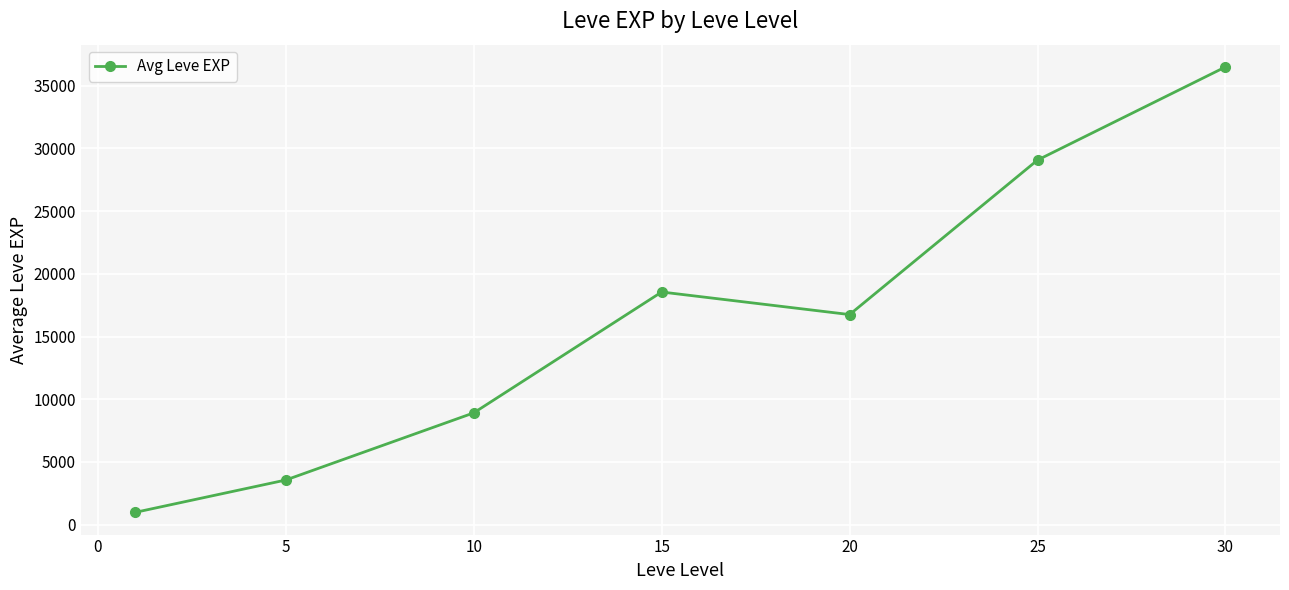

Reading left to right, list all the values displayed in this chart.

982.5	3557.5	8910.0	18547.5	16748.3	29068.3	36492.5